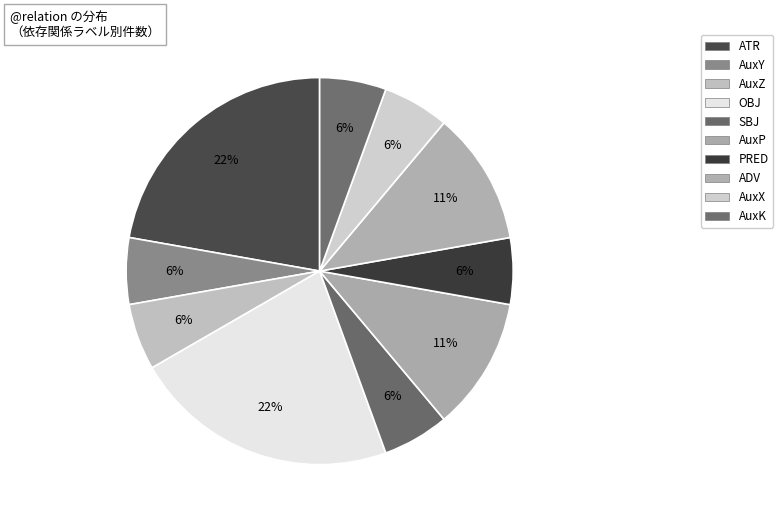

Is there any slice that represents more than half of the pie?

No